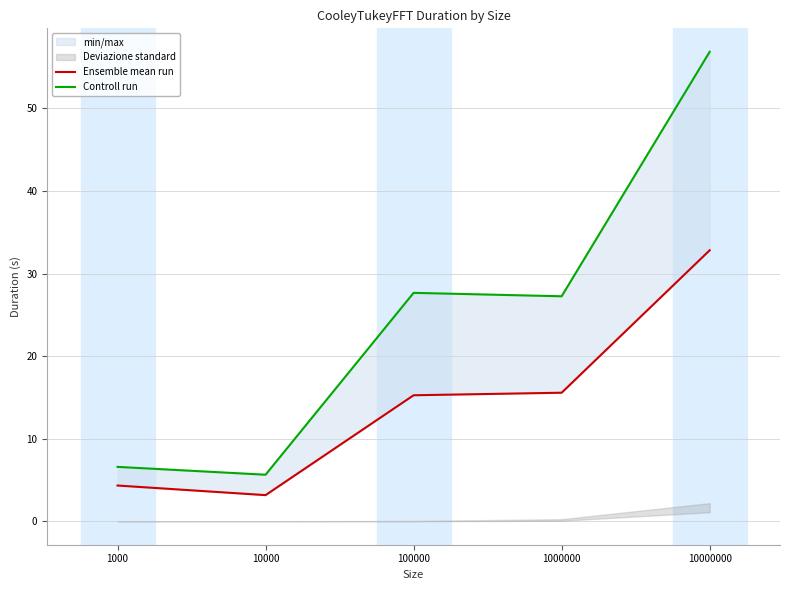

What is the difference between the highest and lowest values at 10000?

2.5